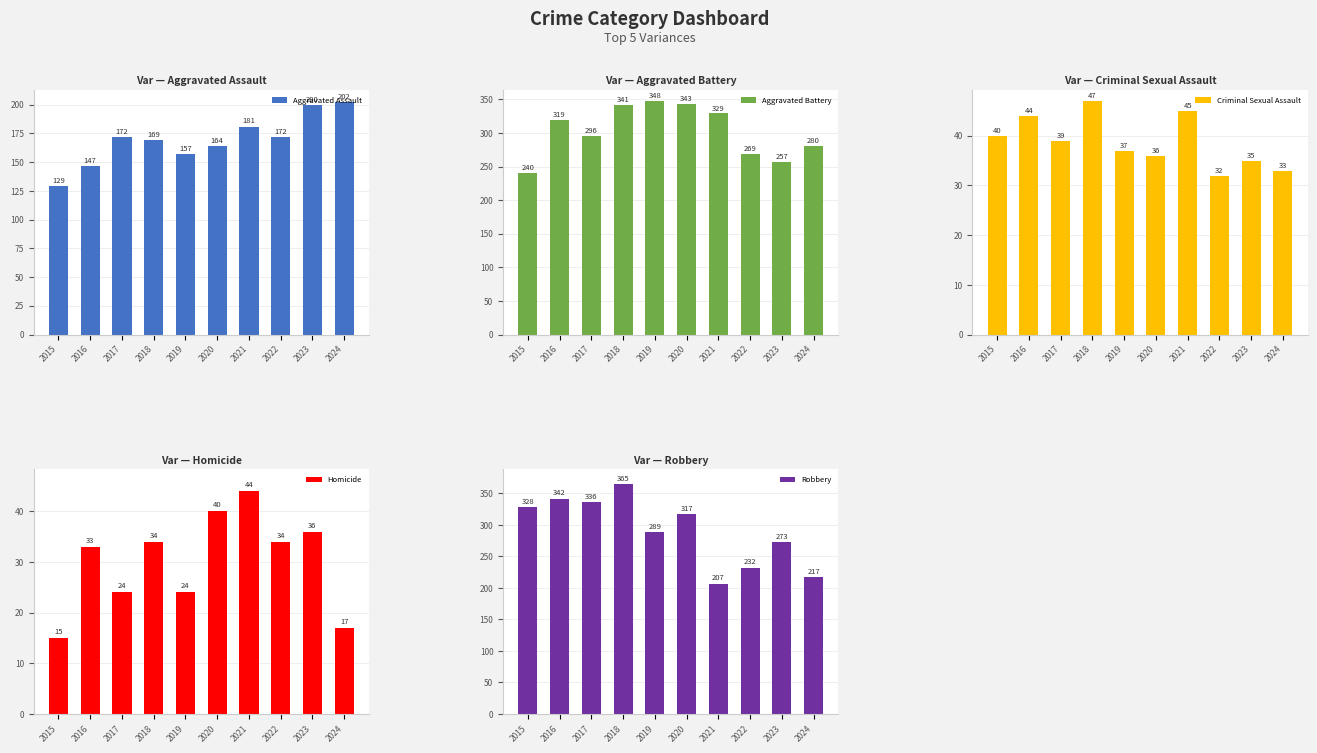

How many groups of bars are there?

10